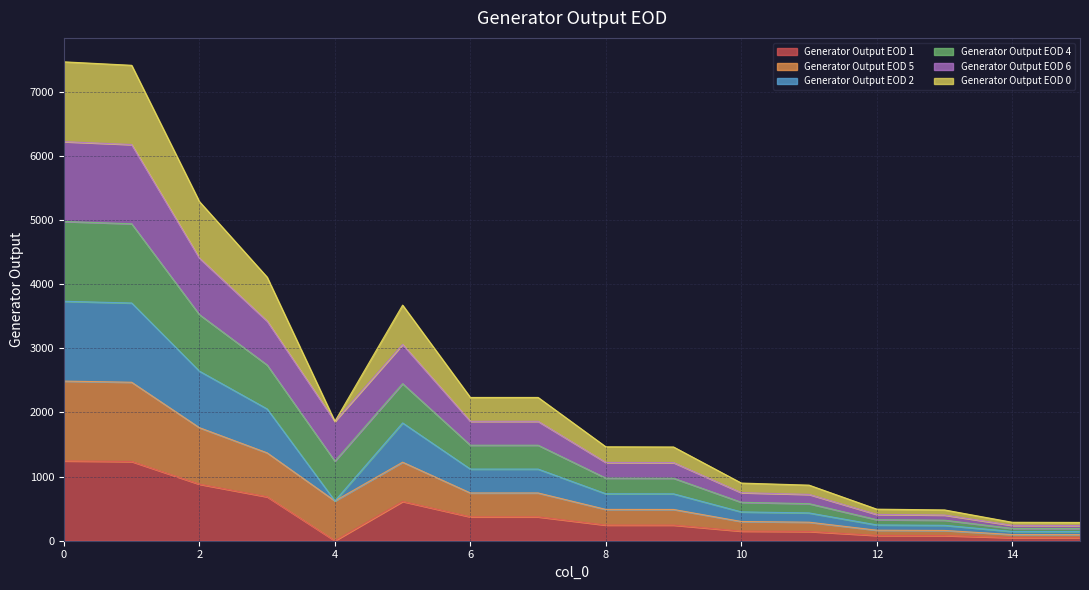

How many lines are shown in the chart?

6